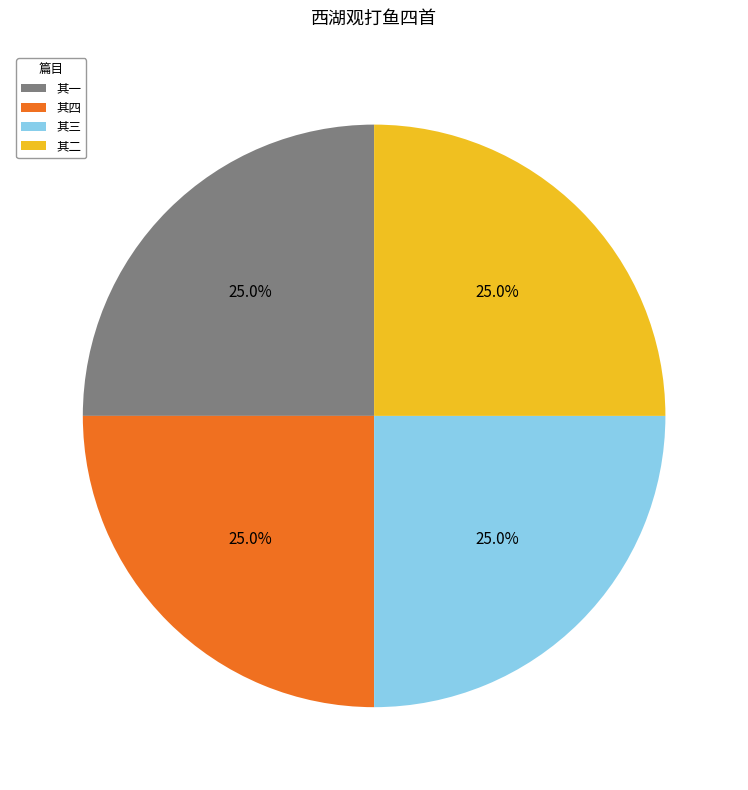

Approximately how many times larger is the value at 其四 compared to 其一?

1.0